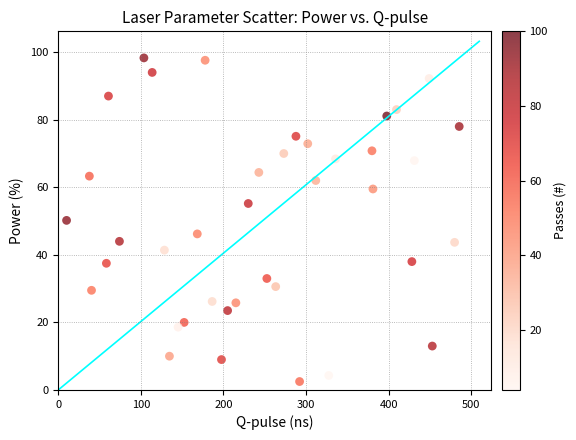

What is the range of Y values (max minus min)?

95.8